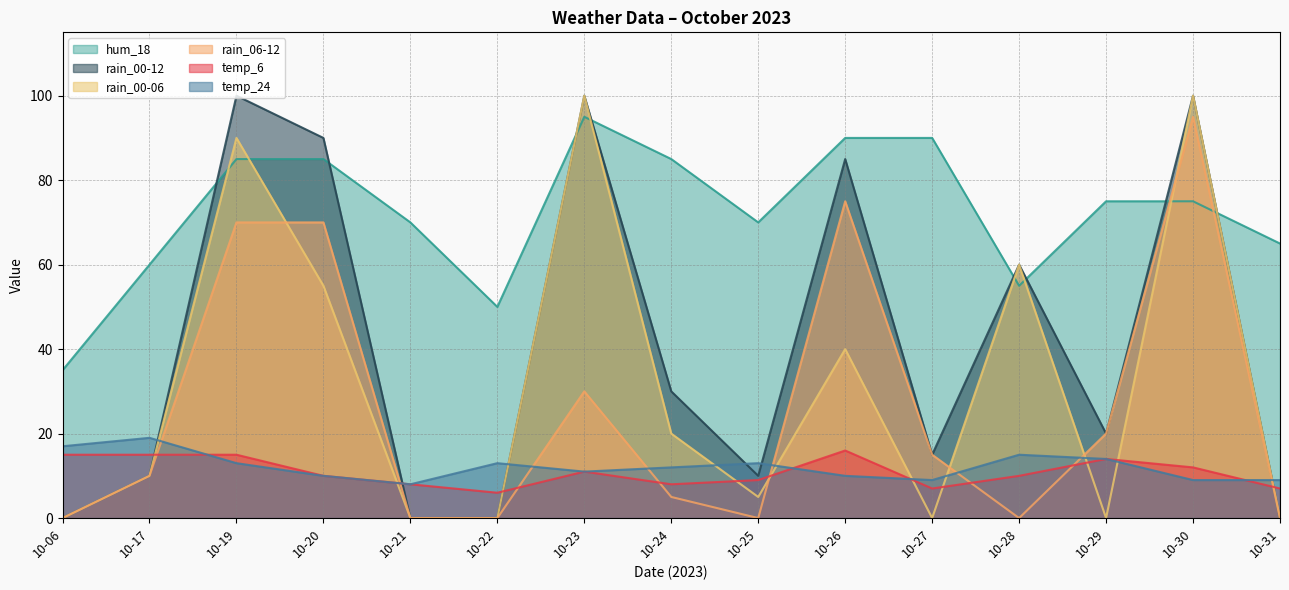

Read the rain_00-12 value at 10-20, to the nearest 5.

90